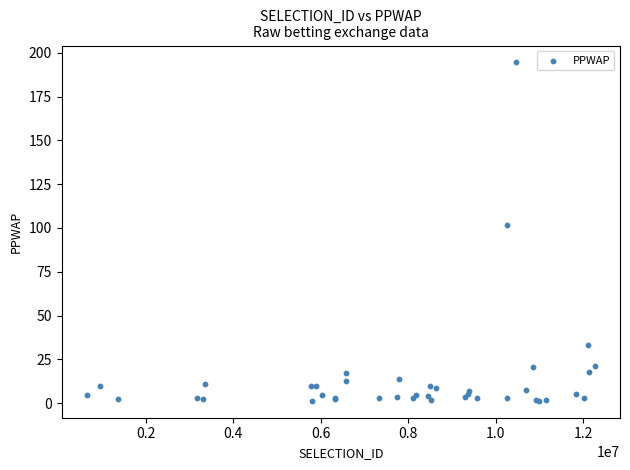

What Y value in the scatter plot is closest to 97?

101.7